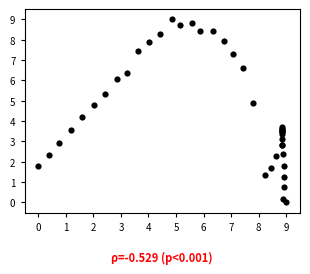

What Y value in the scatter plot is closest to 4?

4.2